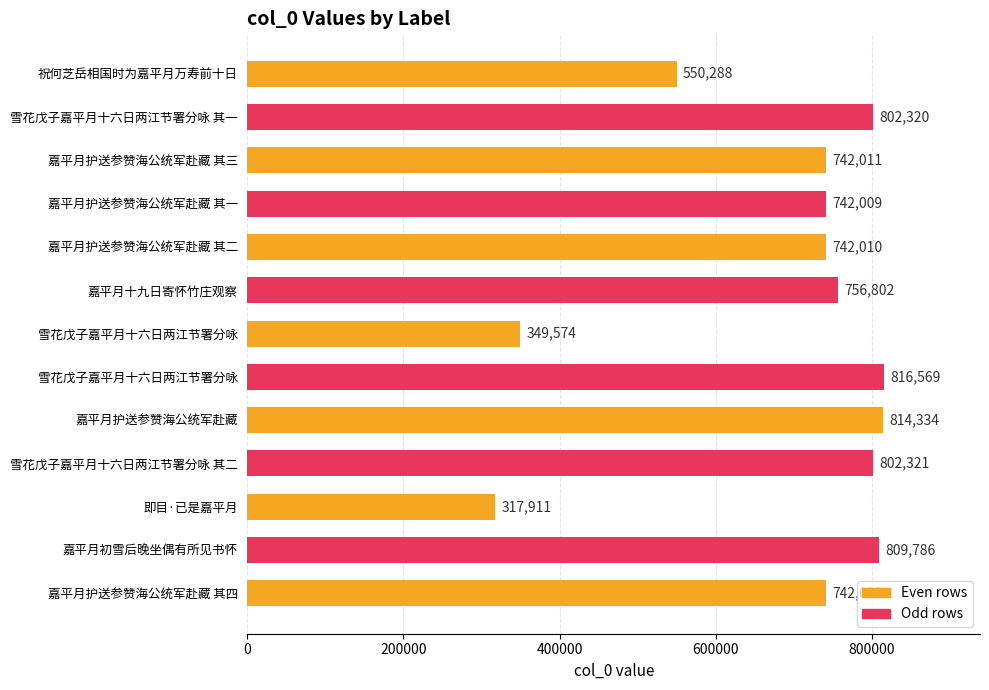

How many series are shown in this chart?

1